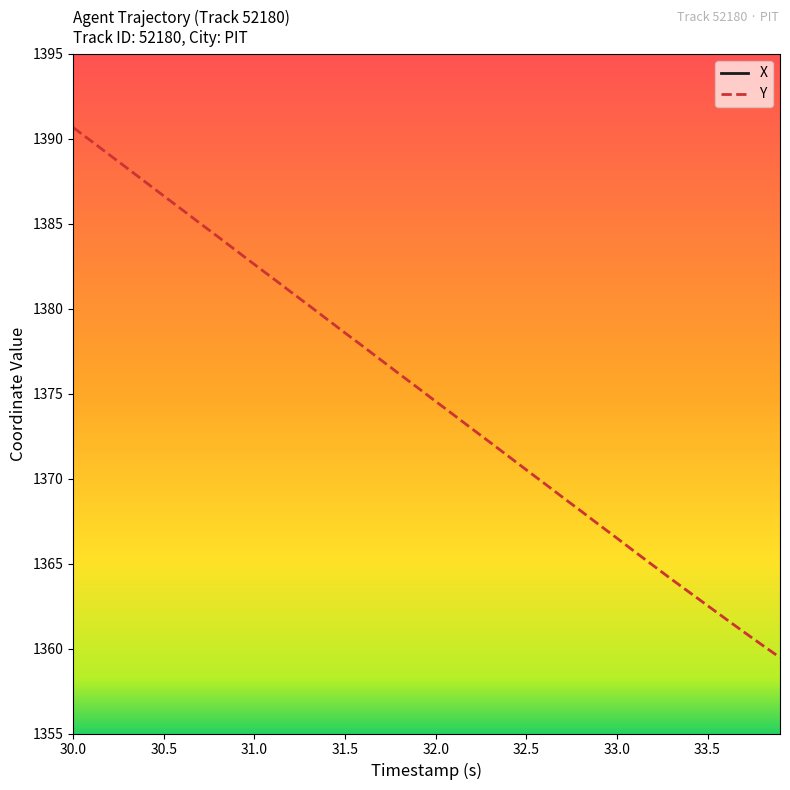

At which label does Y first exceed 1375?

30.0